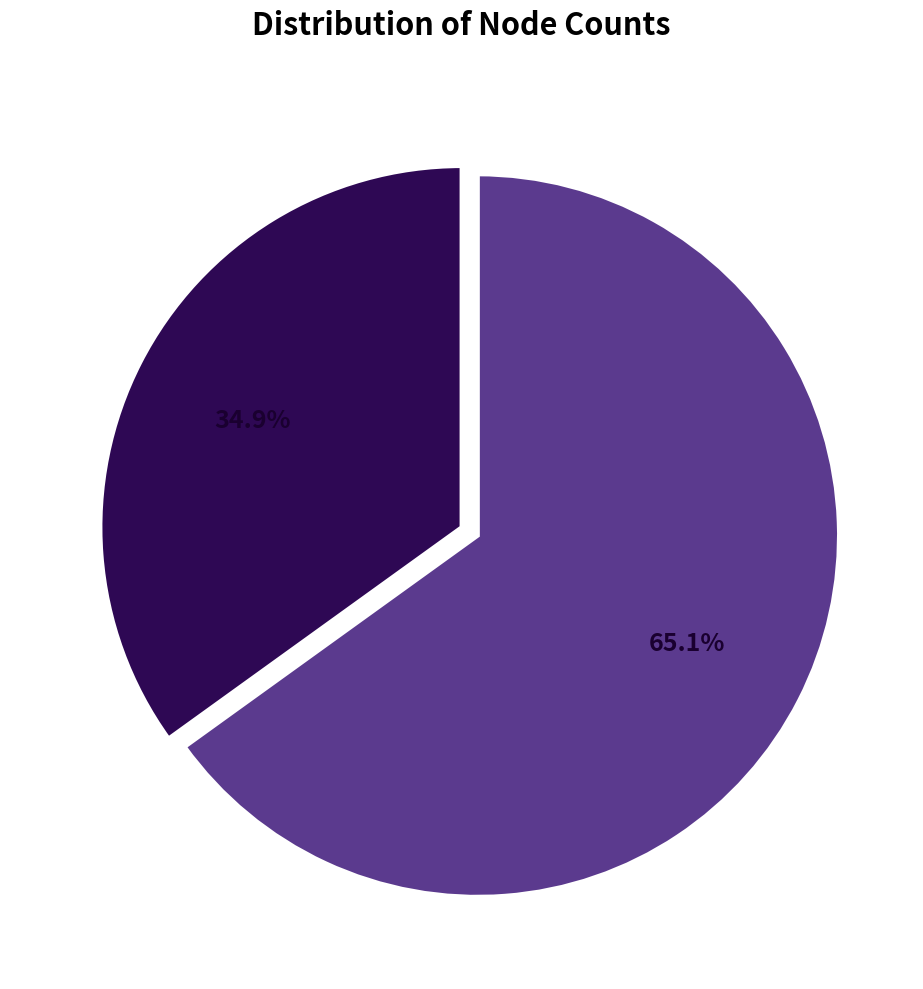

Does any single category account for the majority?

Yes